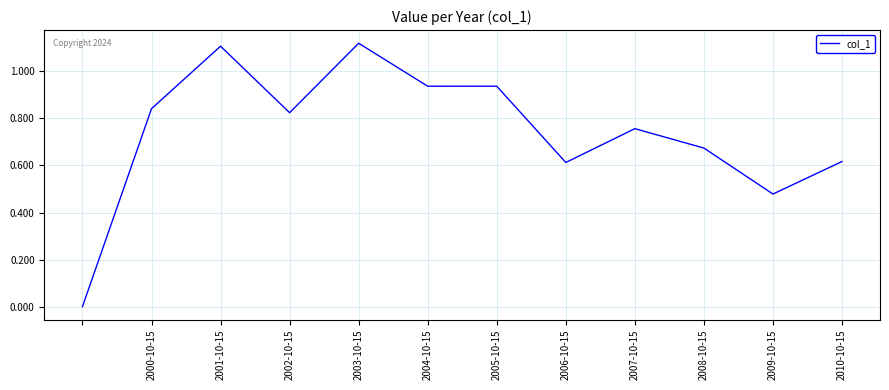

Does the chart have visible grid lines?

Yes